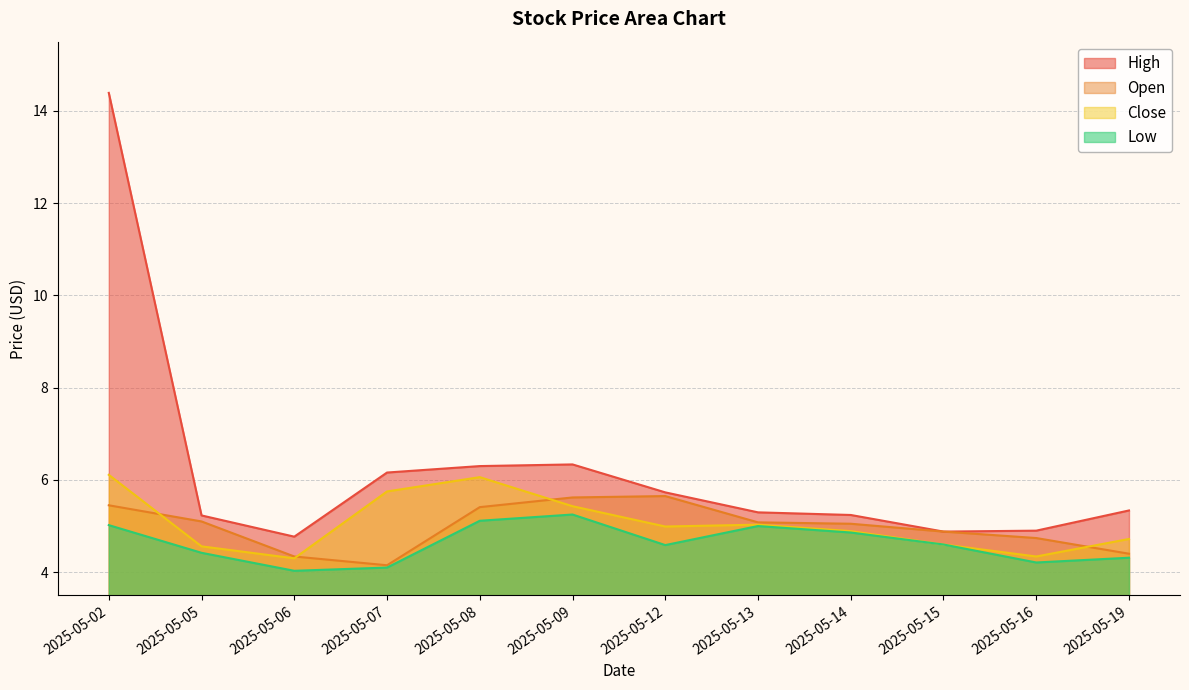

Between 2025-05-13 and 2025-05-16, which series saw the biggest shift?

Low